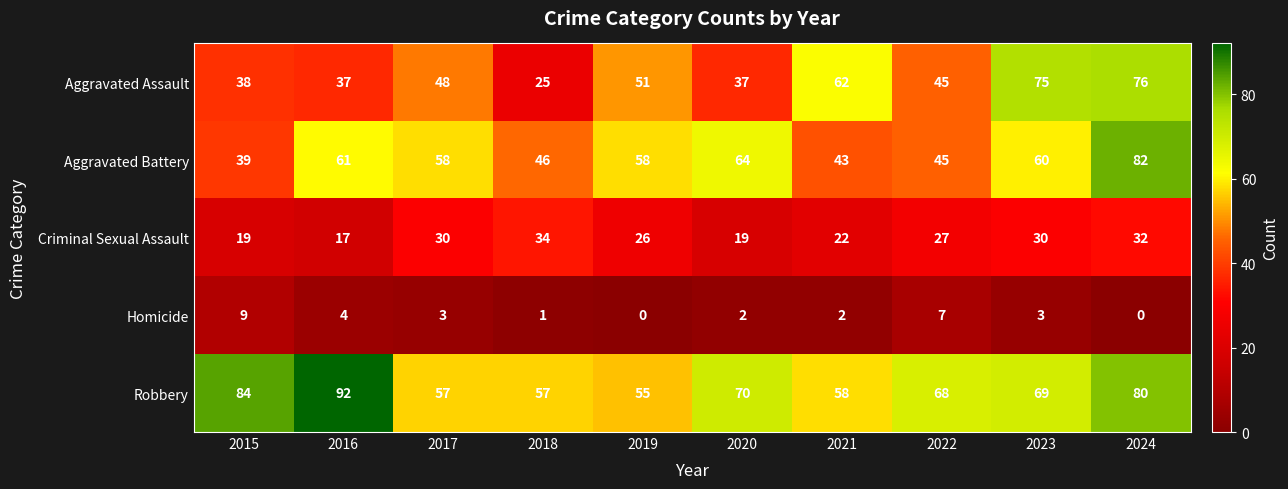

What is the spread (max minus min) of values at 2019?

58